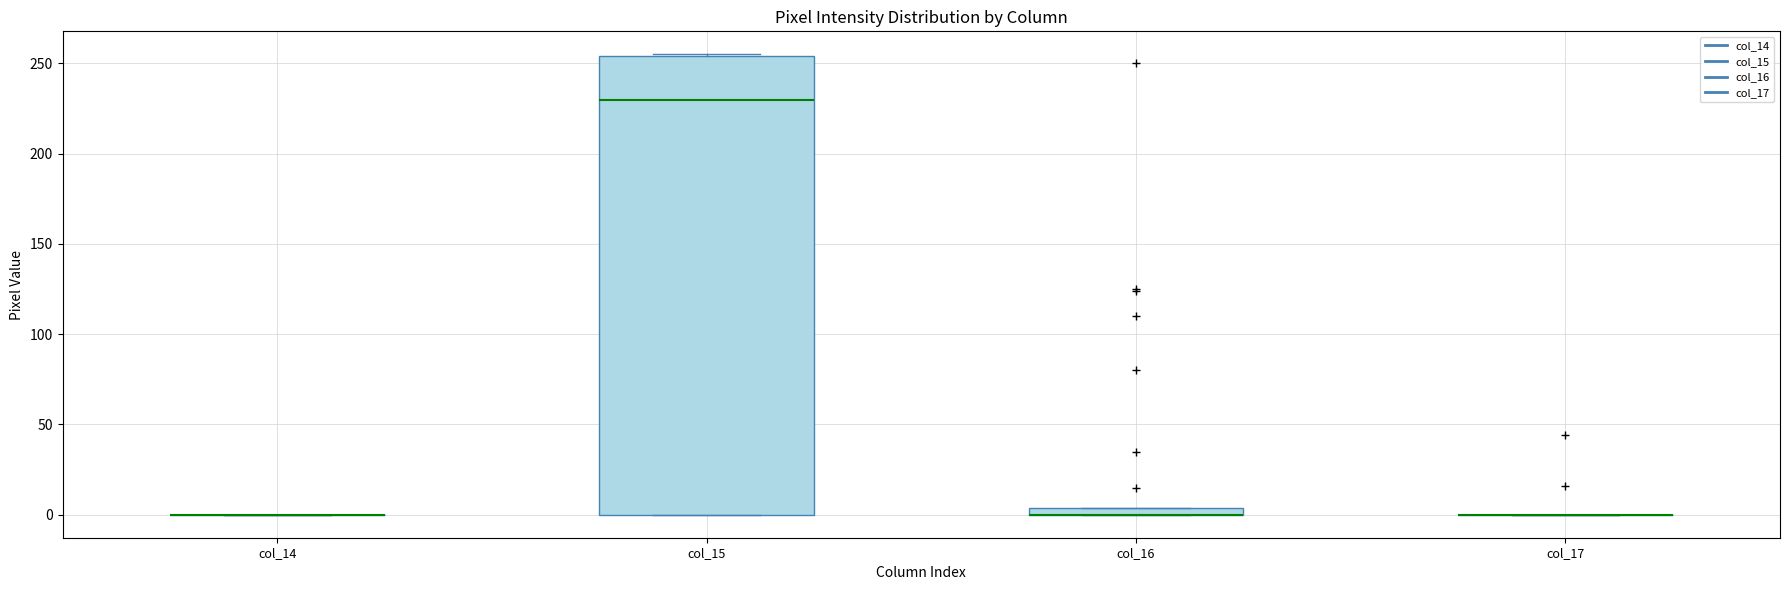

Where is the upper edge of the box for col_15 on the y-axis? The values are not printed on the chart, so give them approximately, as read against the axis.

255